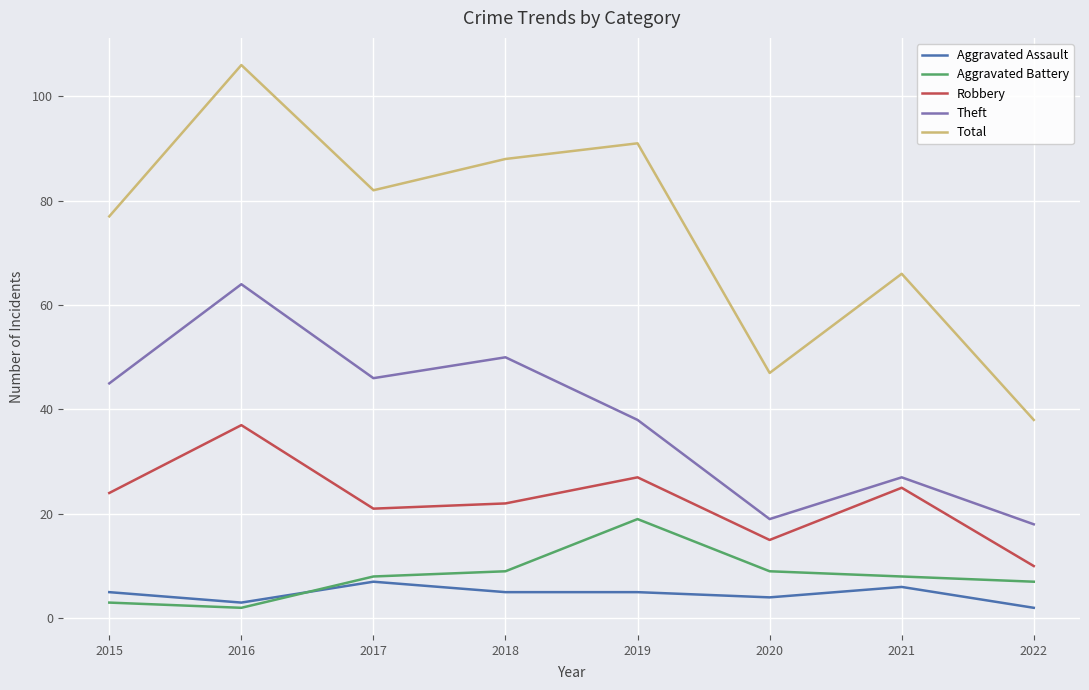

What is the sum of the Aggravated Assault values at 2022 and 2020?

6